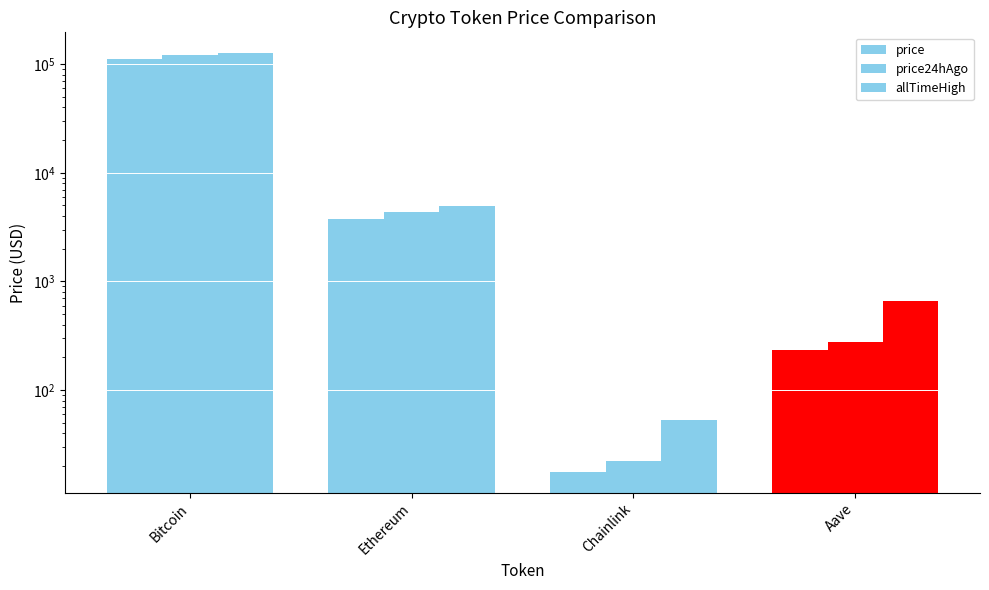

What position from the right is Chainlink?

2